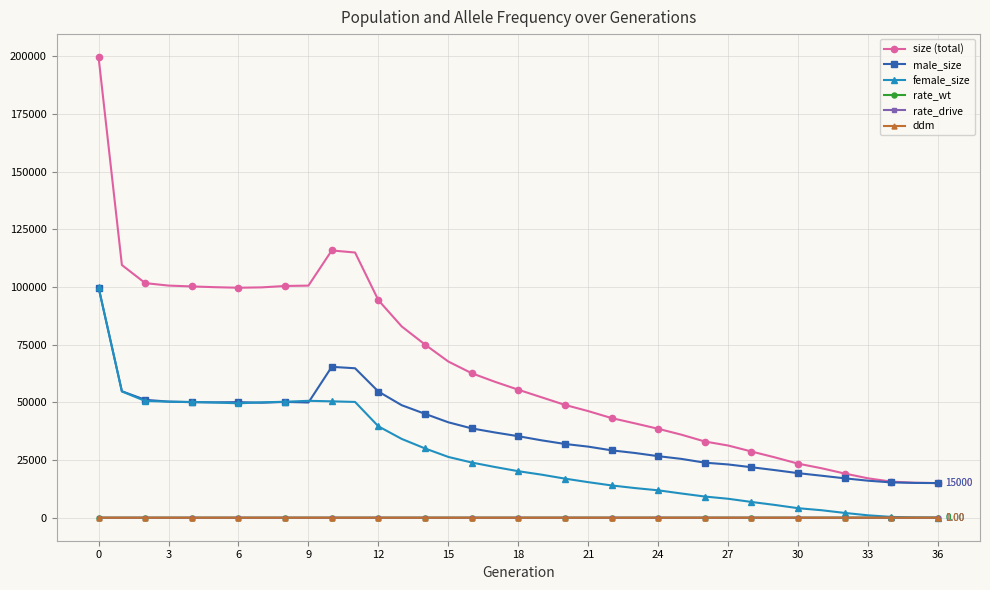

What is the difference between the maximum and minimum values in the rate_drive series?

1.0